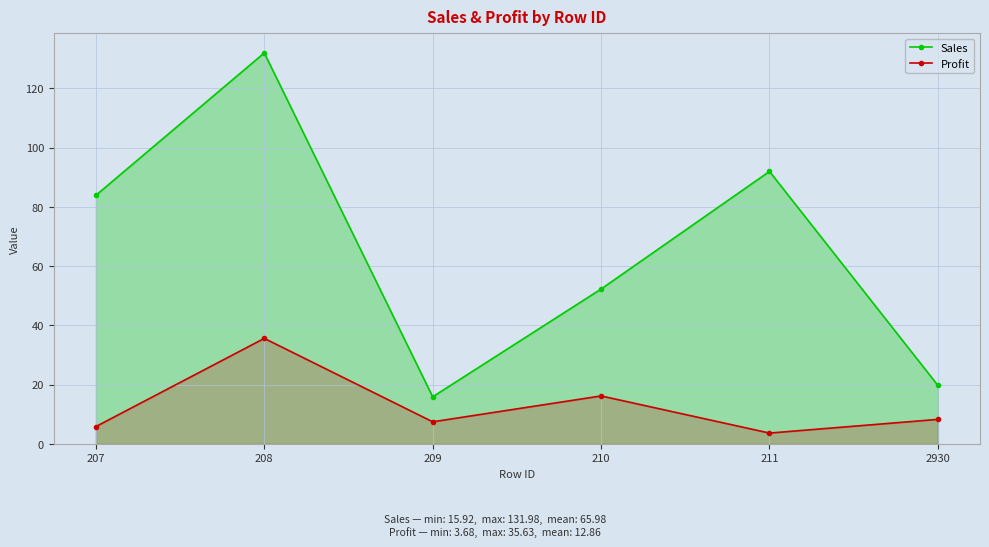

List the labels in order of Profit value, largest first.

208, 210, 2930, 209, 207, 211